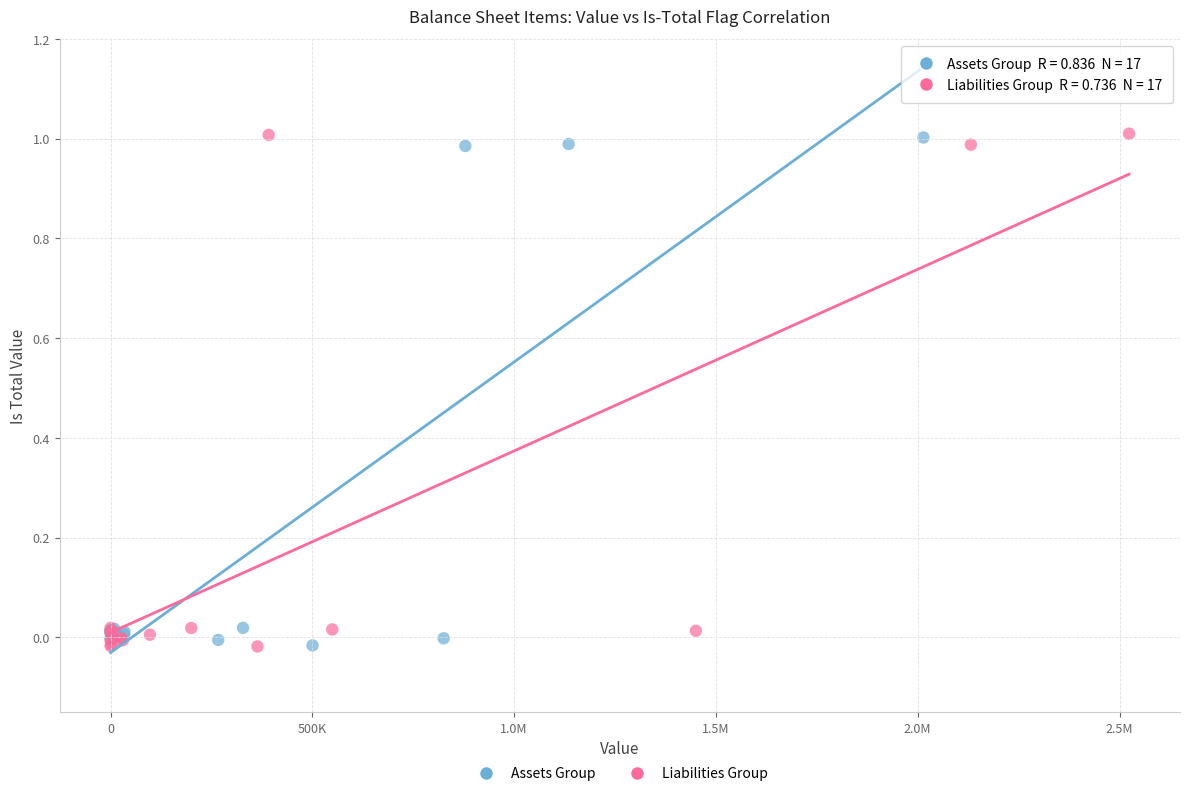

What are all the series names shown in the legend?

Assets Group, Liabilities Group